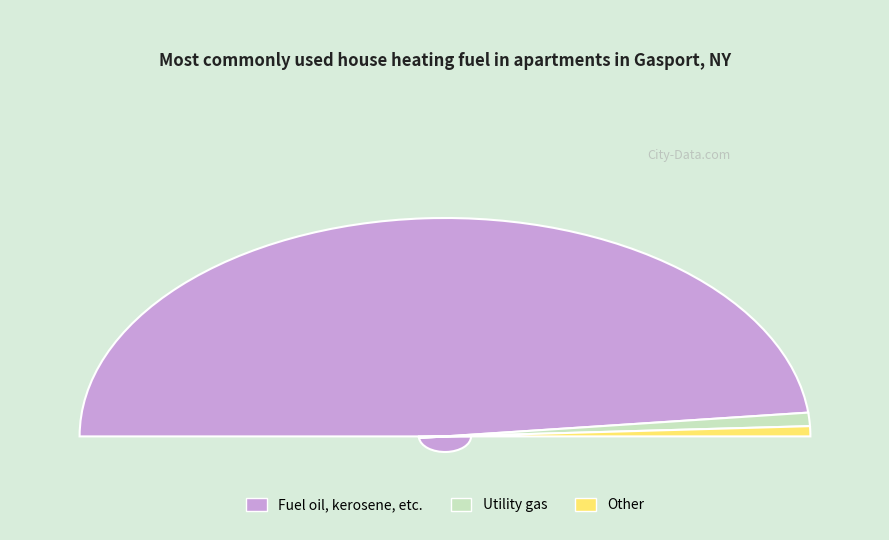

What percentage is the 1605 slice, to the nearest percent?

97%